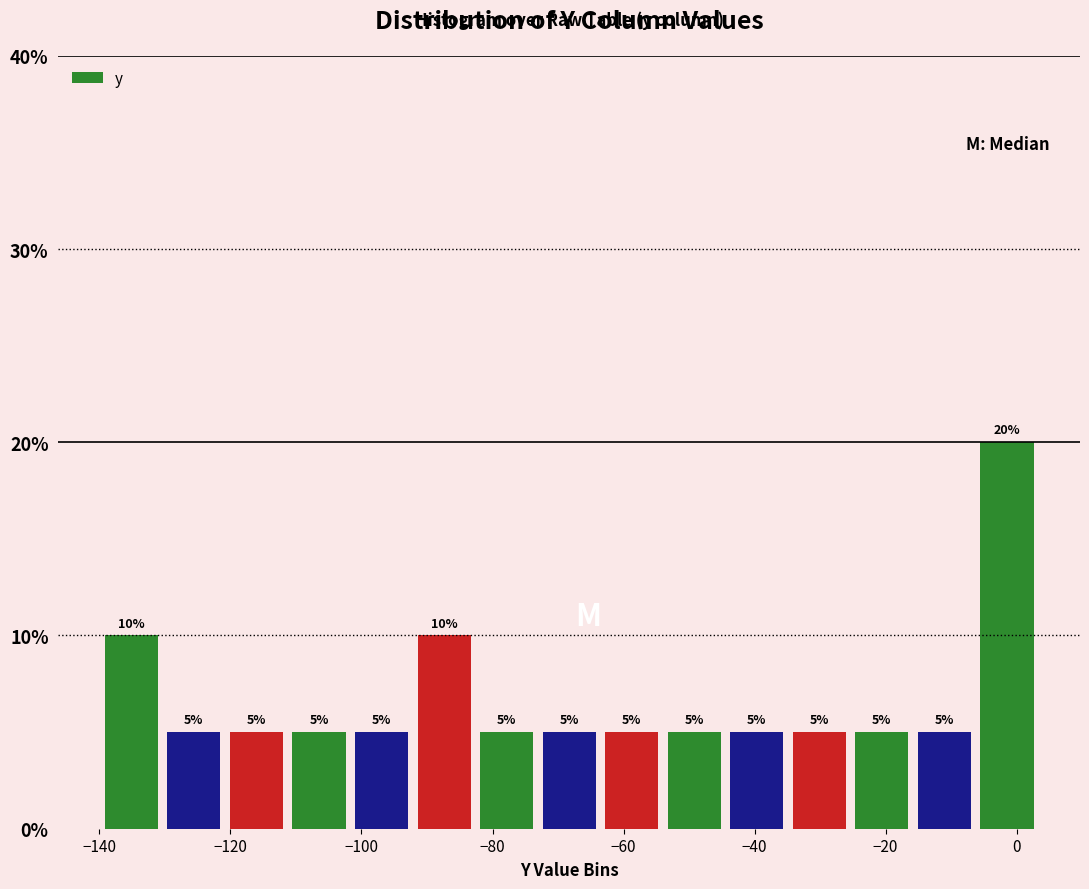

What is the height of the bar covering -26 to -16 on the x-axis? The bar edges are not printed on the chart, so give them approximately, as read against the axis.

5